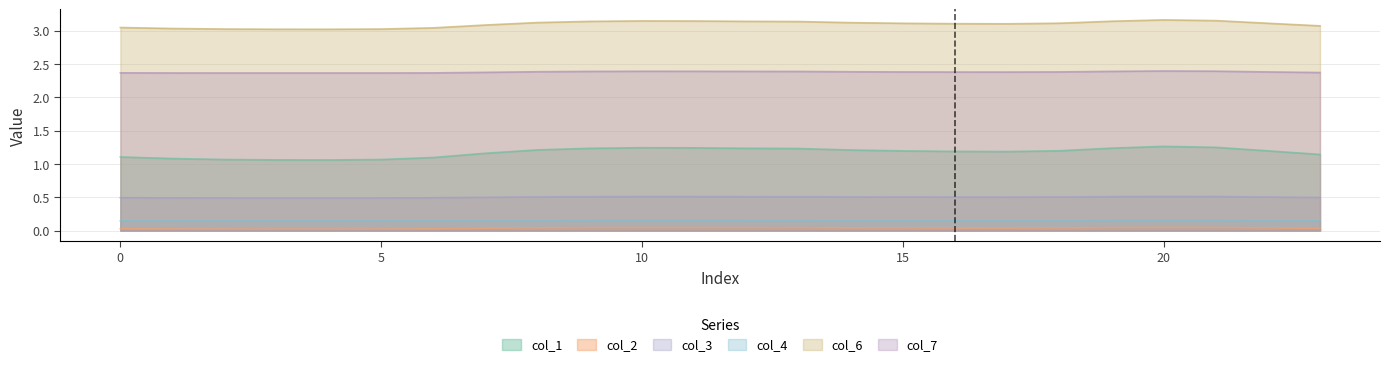

At which category does the chart reach its peak across all series?

20